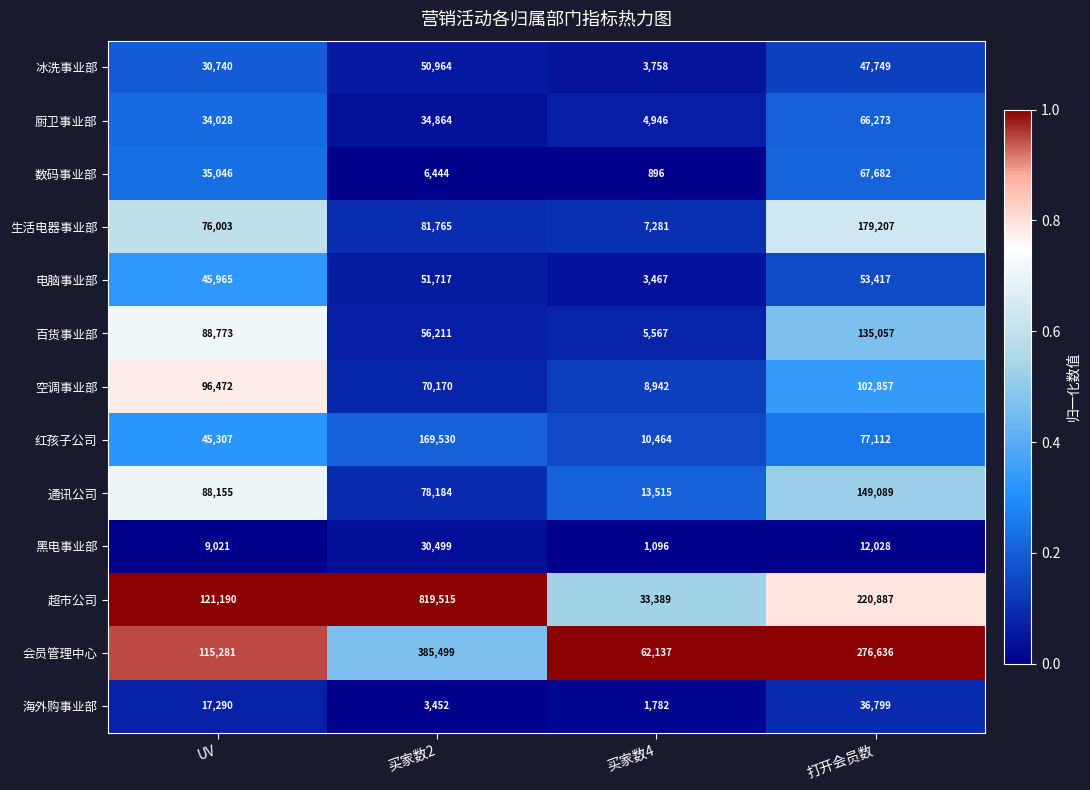

What is the maximum value shown in the chart?

819515